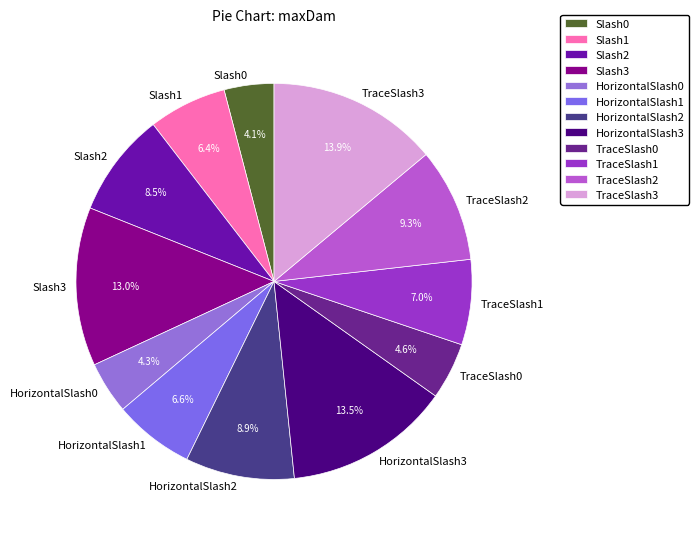

To the nearest percent, what is the average slice percentage?

8%